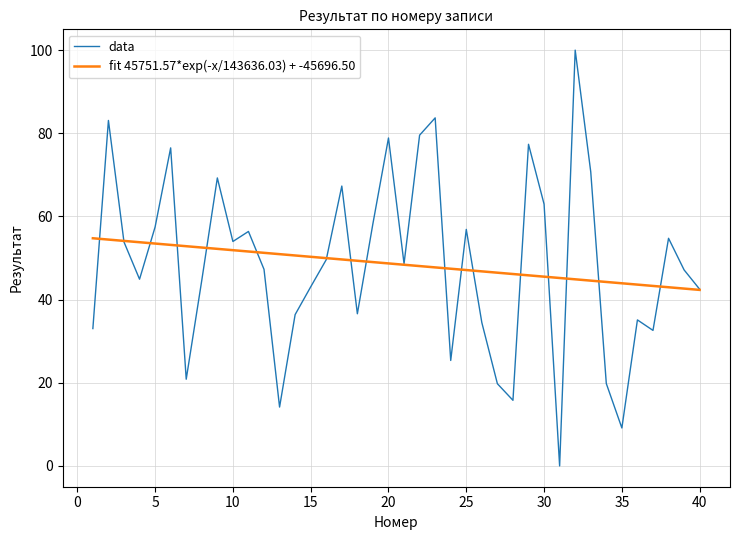

Which series has the widest spread of values?

data